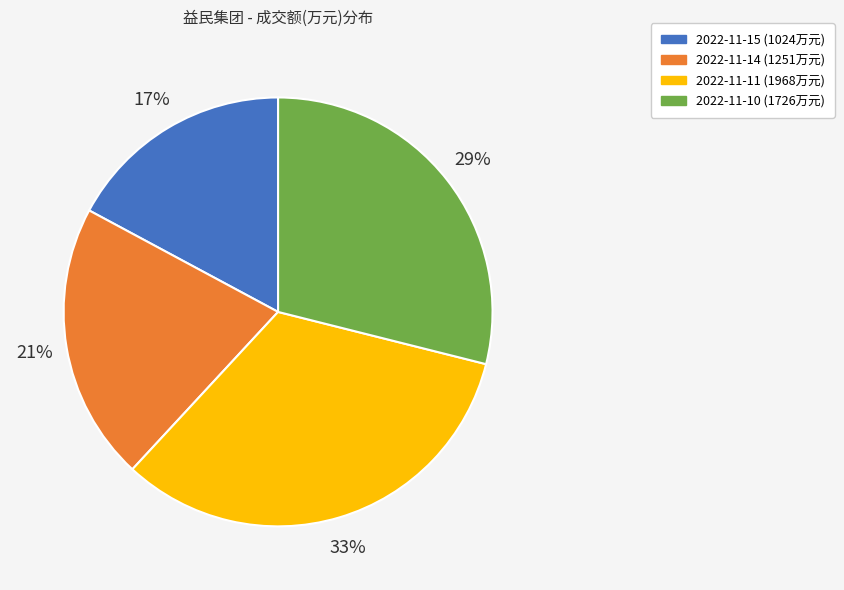

Approximately how many times larger is the value at 2022-11-11 compared to 2022-11-14?

1.6